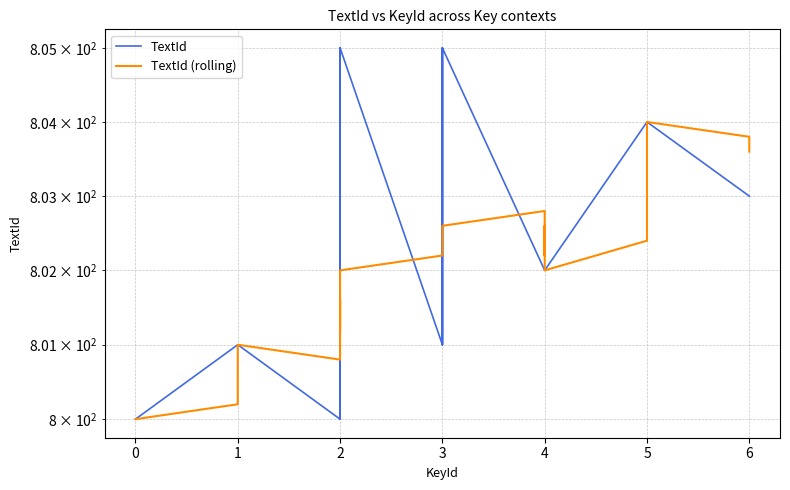

Which series changed the most between 3 and 5?

TextId